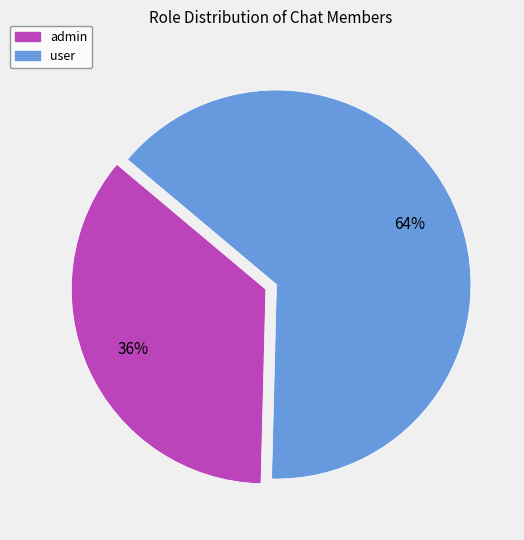

To the nearest percent, what is the average slice percentage?

50%